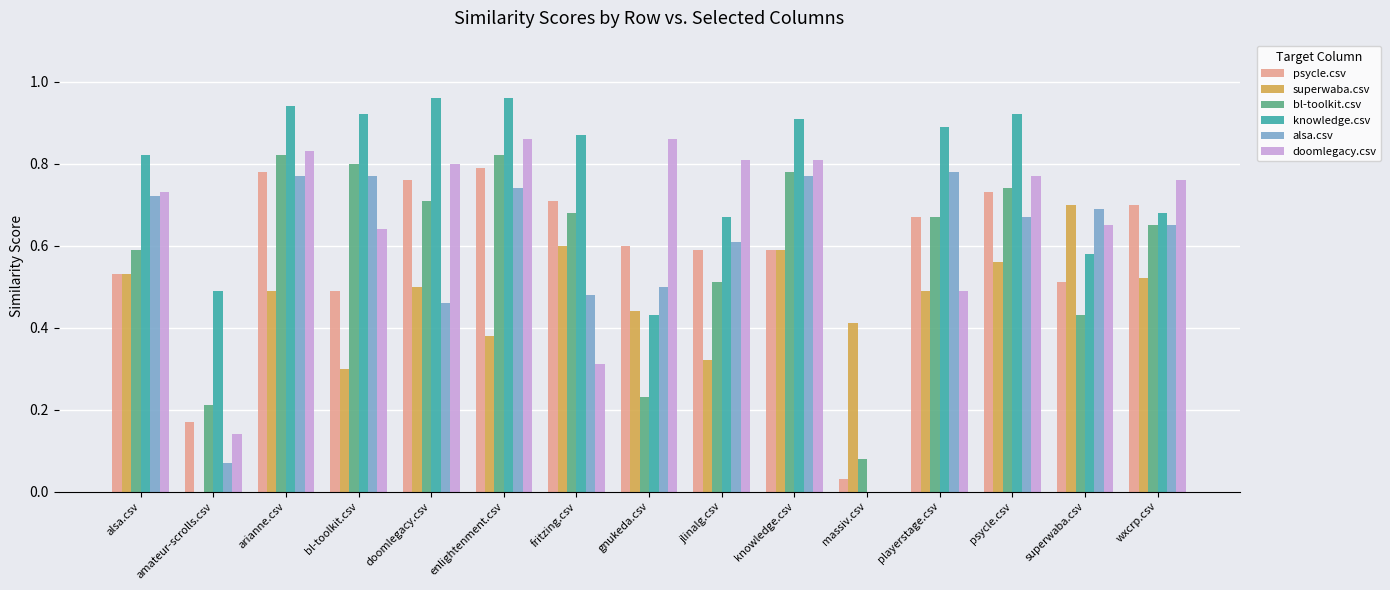

Where is superwaba.csv nearest to the value 0?

amateur-scrolls.csv